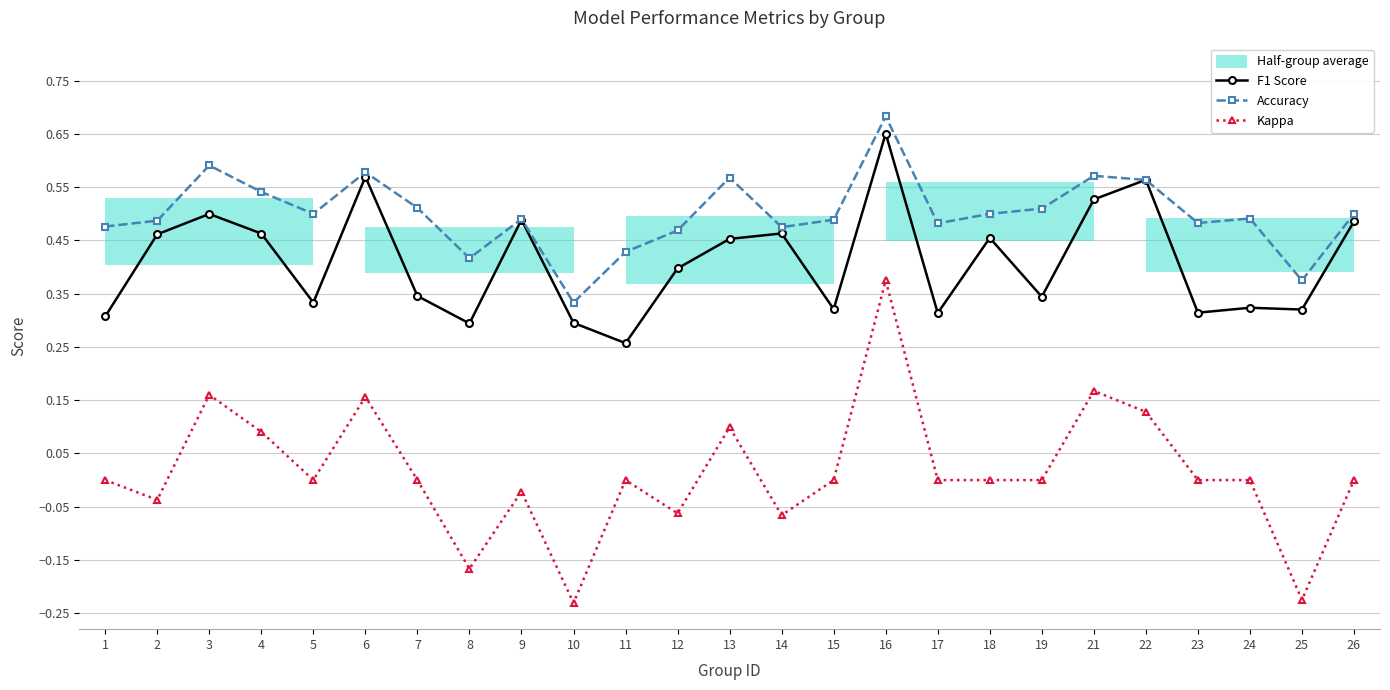

Reading left to right, what are all the values shown in this chart?

F1 Score: 1=0.3	2=0.5	3=0.5	4=0.5	5=0.3	6=0.6	7=0.3	8=0.3	9=0.5	10=0.3	11=0.3	12=0.4	13=0.5	14=0.5	15=0.3	16=0.7	17=0.3	18=0.5	19=0.3	21=0.5	22=0.6	23=0.3	24=0.3	25=0.3	26=0.5
Accuracy: 1=0.5	2=0.5	3=0.6	4=0.5	5=0.5	6=0.6	7=0.5	8=0.4	9=0.5	10=0.3	11=0.4	12=0.5	13=0.6	14=0.5	15=0.5	16=0.7	17=0.5	18=0.5	19=0.5	21=0.6	22=0.6	23=0.5	24=0.5	25=0.4	26=0.5
Kappa: 1=0.0	2=-0.0	3=0.2	4=0.1	5=0.0	6=0.2	7=0.0	8=-0.2	9=-0.0	10=-0.2	11=0.0	12=-0.1	13=0.1	14=-0.1	15=0.0	16=0.4	17=0.0	18=0.0	19=0.0	21=0.2	22=0.1	23=0.0	24=0.0	25=-0.2	26=0.0